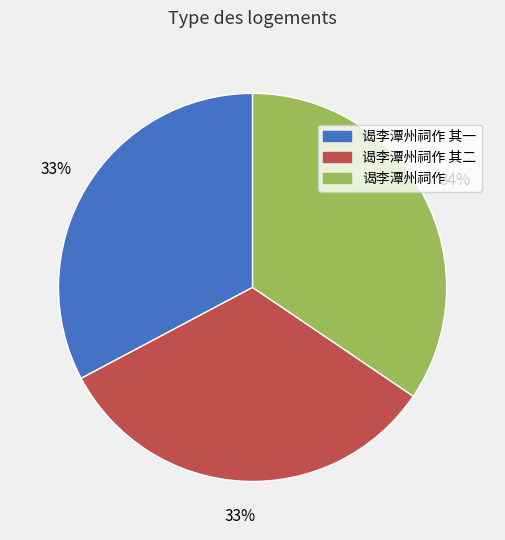

Is there a majority slice in this chart?

No